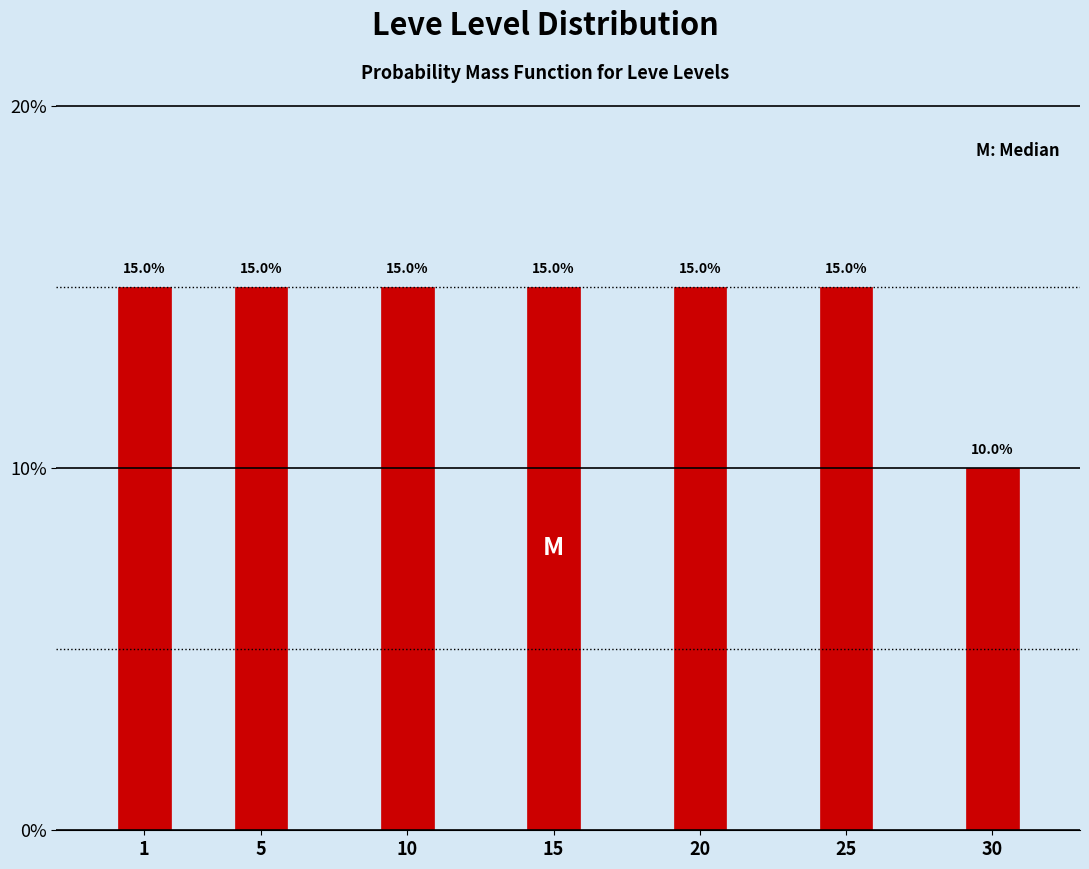

Reading left to right, list all the values displayed in this chart.

15	15	15	15	15	15	10